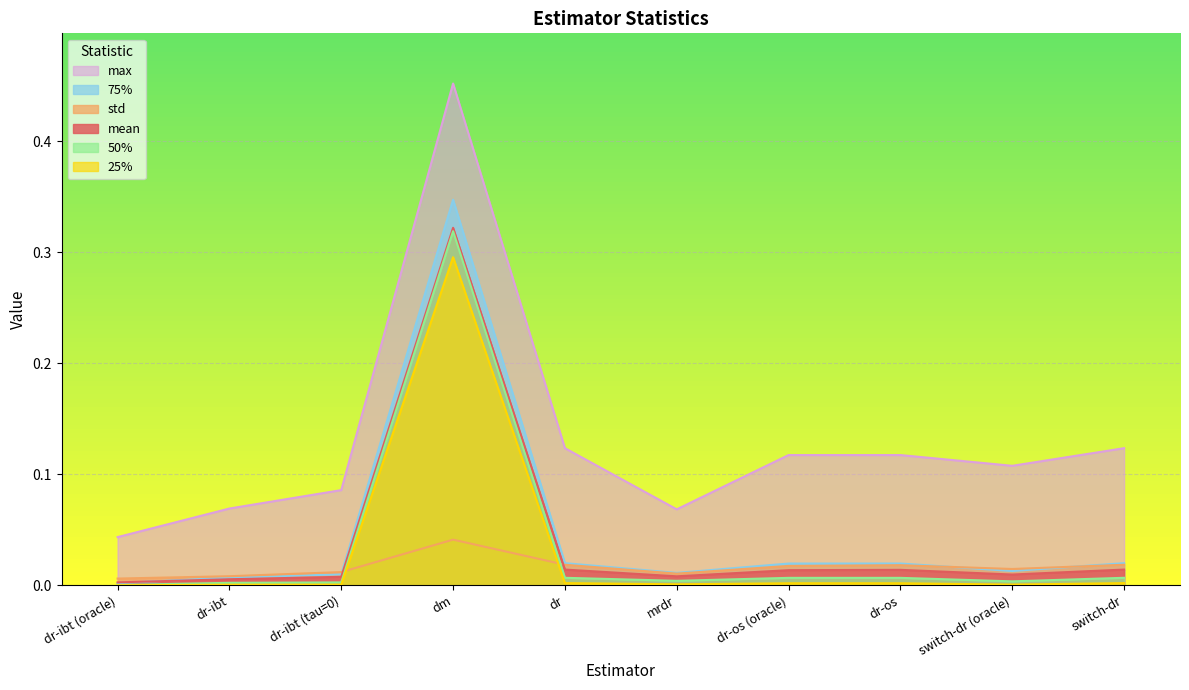

What position from the right is dr-ibt (tau=0)?

8